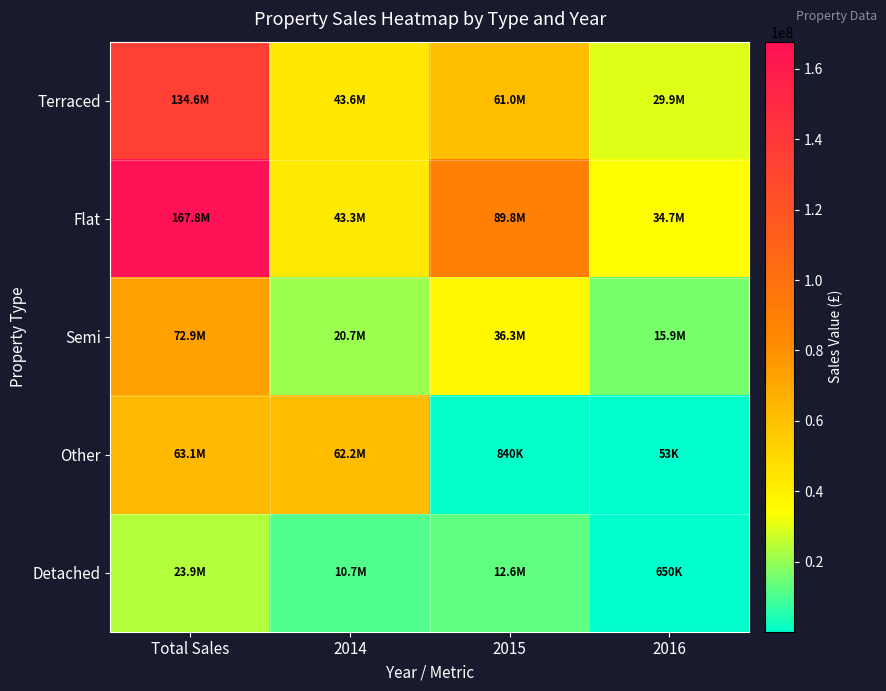

Between 2014 and 2016, which series saw the biggest shift?

Other